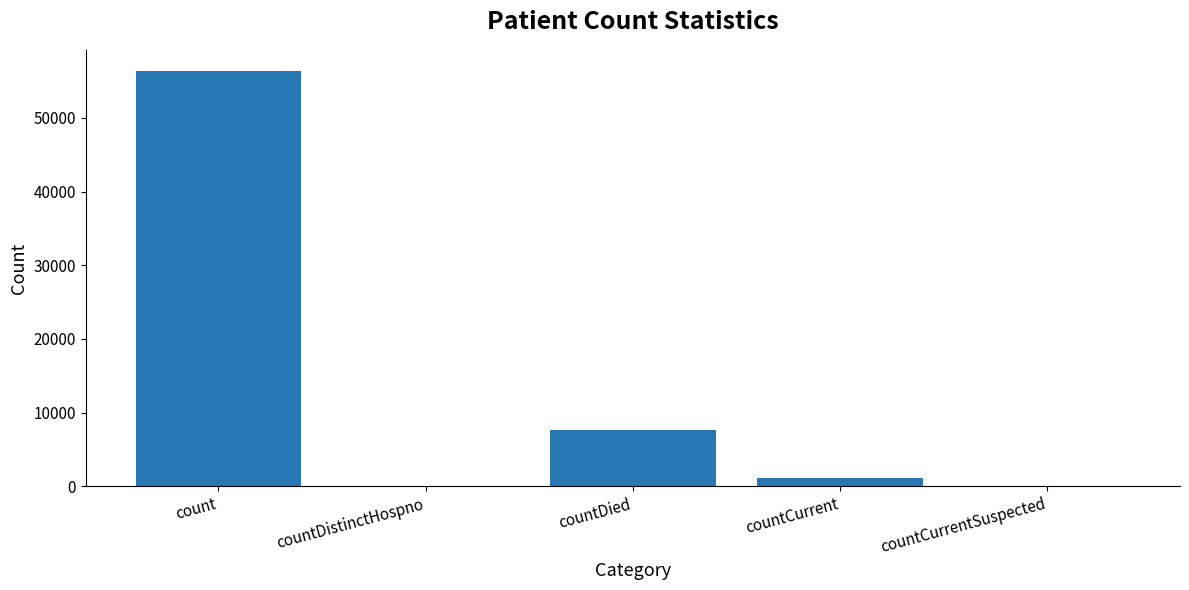

What is the average value?

13025